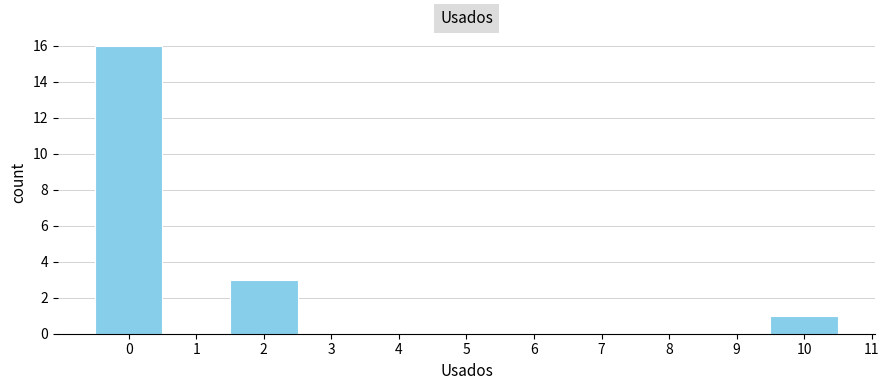

Reading left to right, list every bar in this chart as the range it spans on the x-axis followed by its height. The values are not printed on the chart, so give them approximately, as read against the axis.

-0.5 to 0.5: 16
0.5 to 1.5: 0
1.5 to 2.5: 3
2.5 to 3.5: 0
3.5 to 4.5: 0
4.5 to 5.5: 0
5.5 to 6.5: 0
6.5 to 7.5: 0
7.5 to 8.5: 0
8.5 to 9.5: 0
9.5 to 10.5: 1